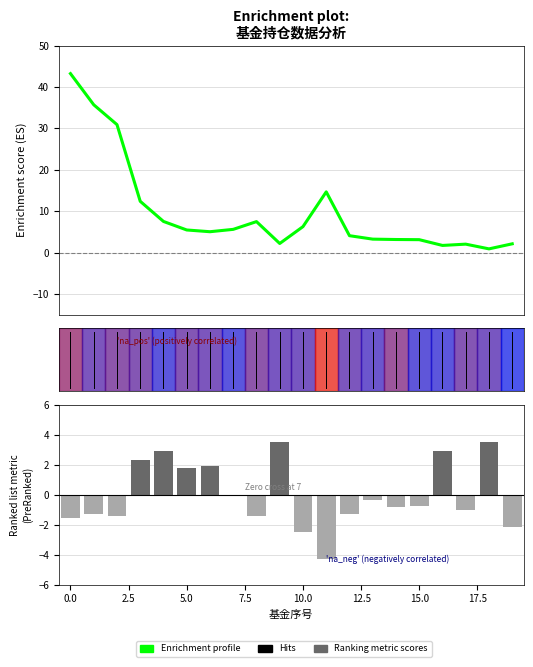

How many series are shown in this chart?

2